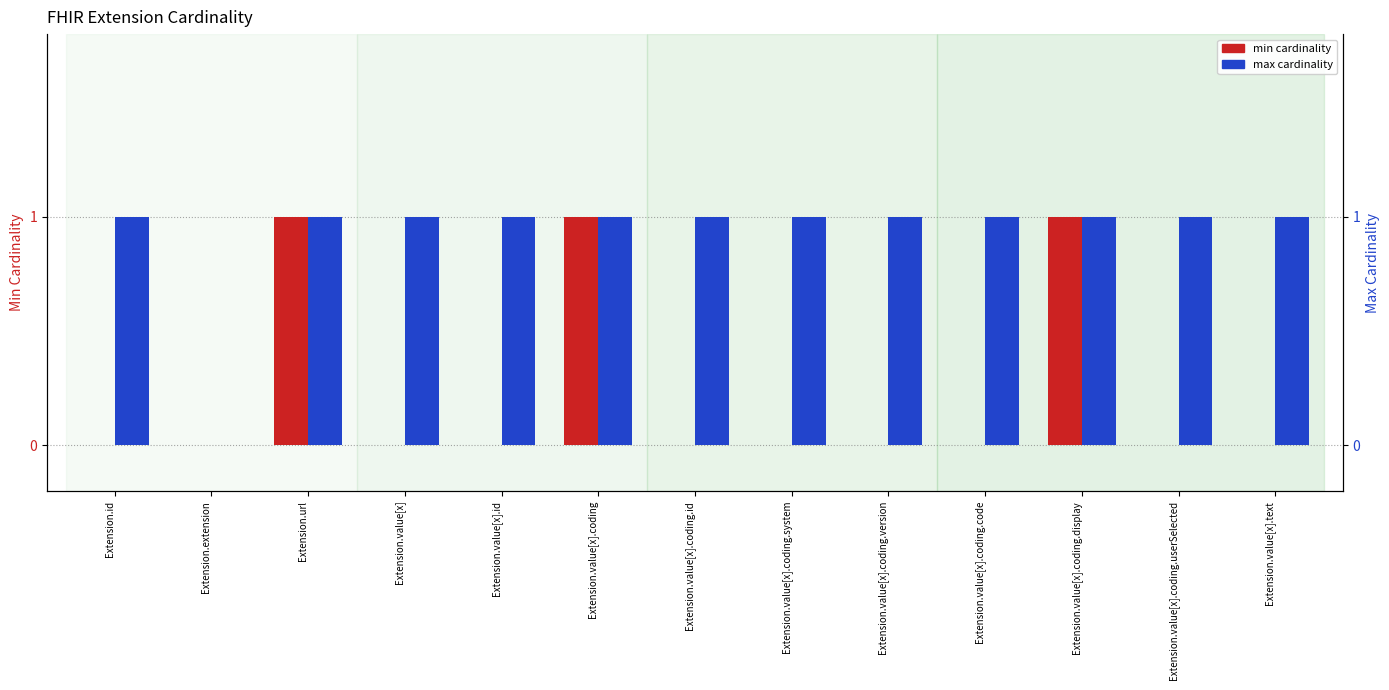

Does the chart contain stacked bars?

No